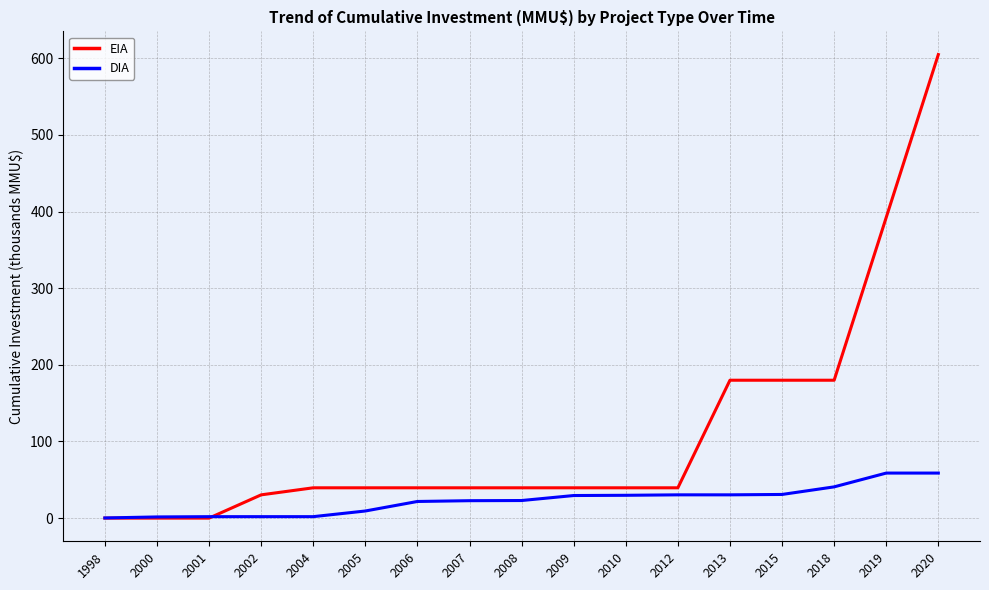

What is the approximate value of DIA at 2012?

30.4